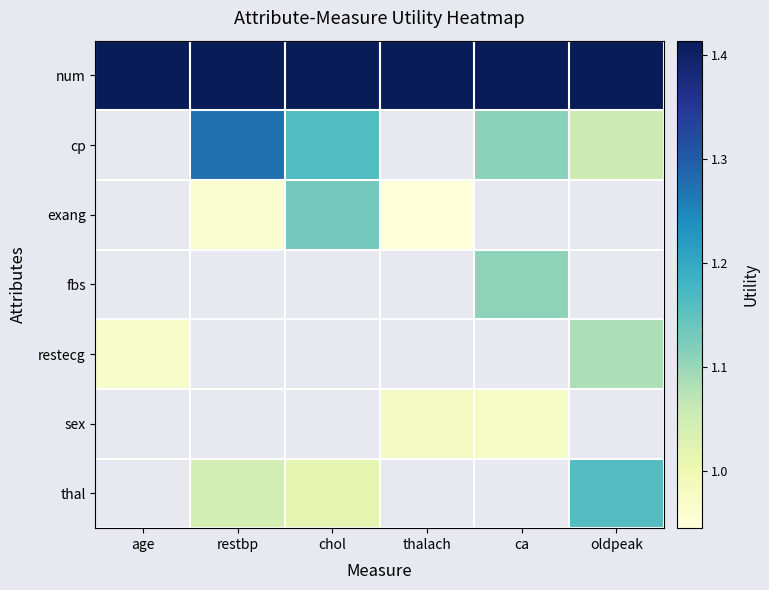

True or false: cp has a value of 1.2 at chol.

True